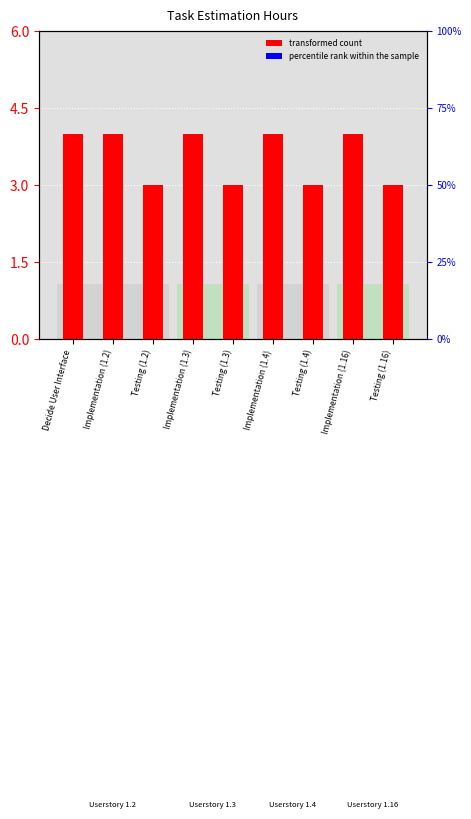

What is the value of the percentile rank within the sample bar at the 2nd from the left?

0.2